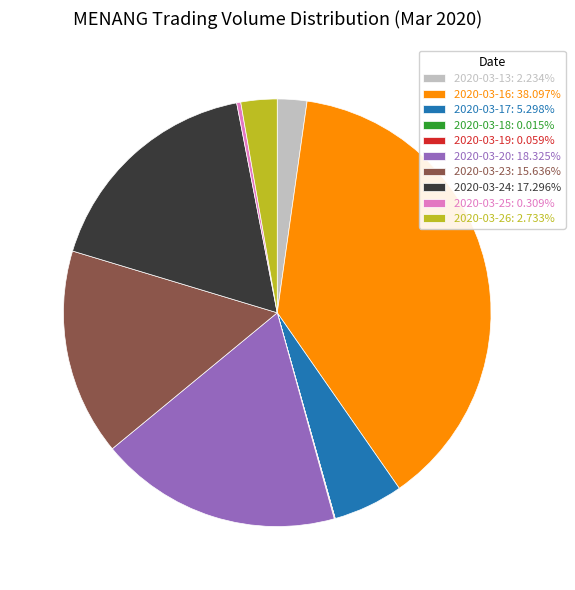

Which slice is the largest?

2020-03-16